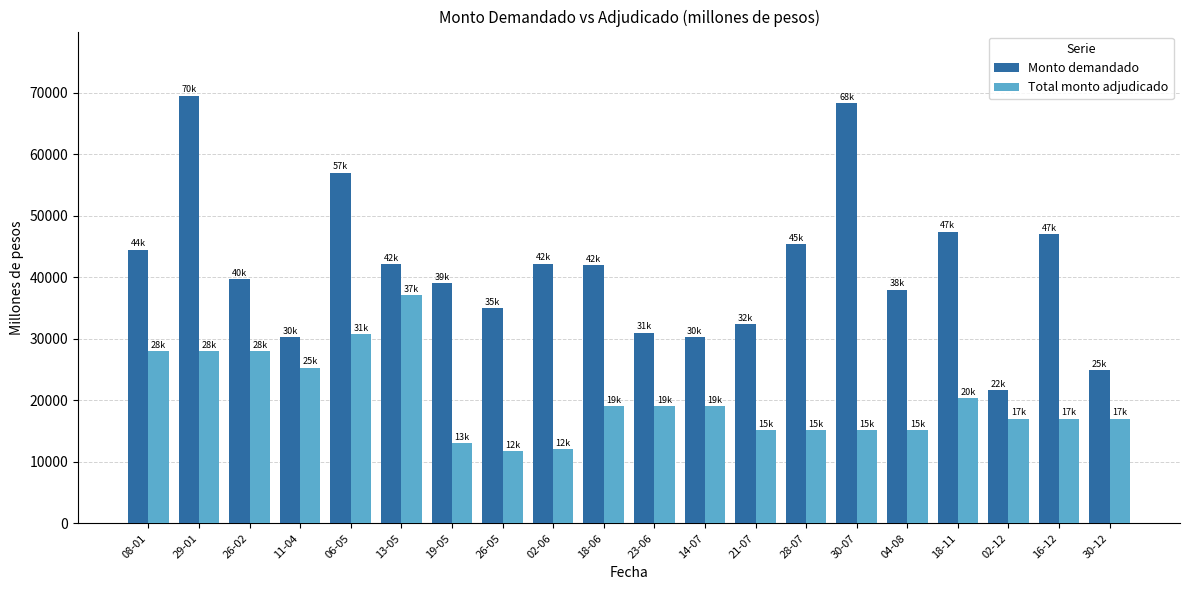

What is the total value across all series at 23-06?

50000